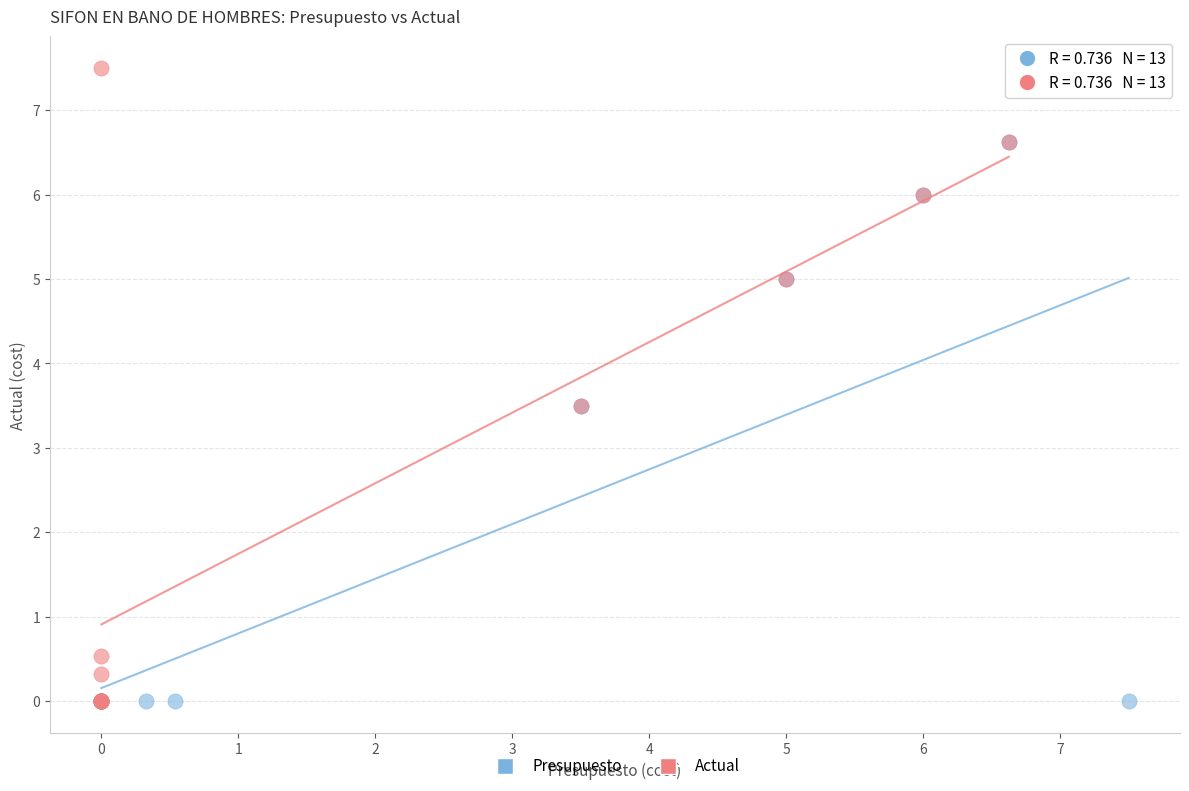

Which series has the widest spread of Y values?

Actual